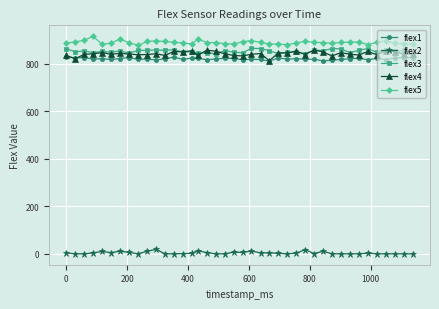

At how many categories does at least one series exceed 477?

40